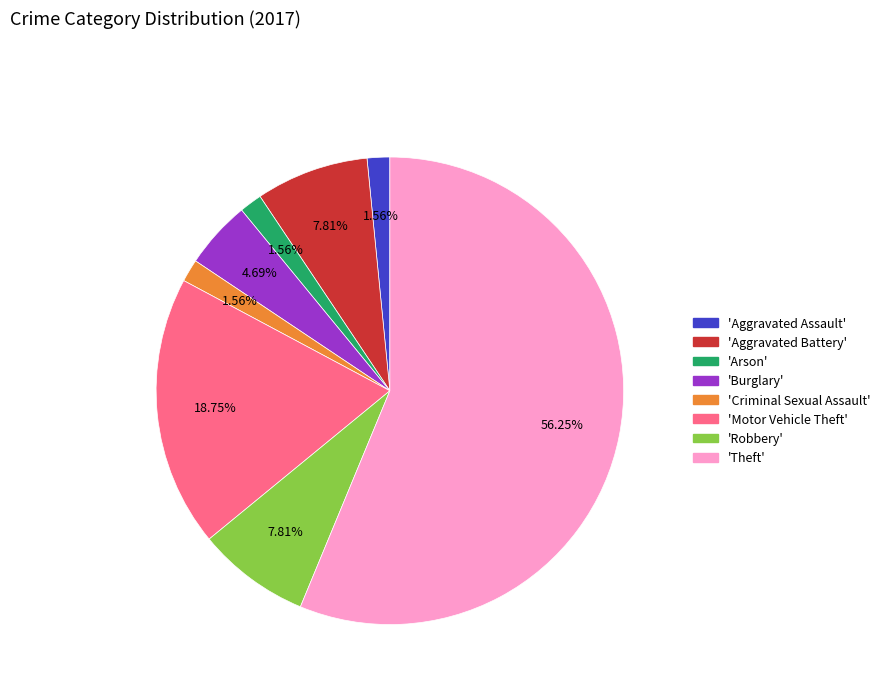

Is there a majority slice in this chart?

Yes